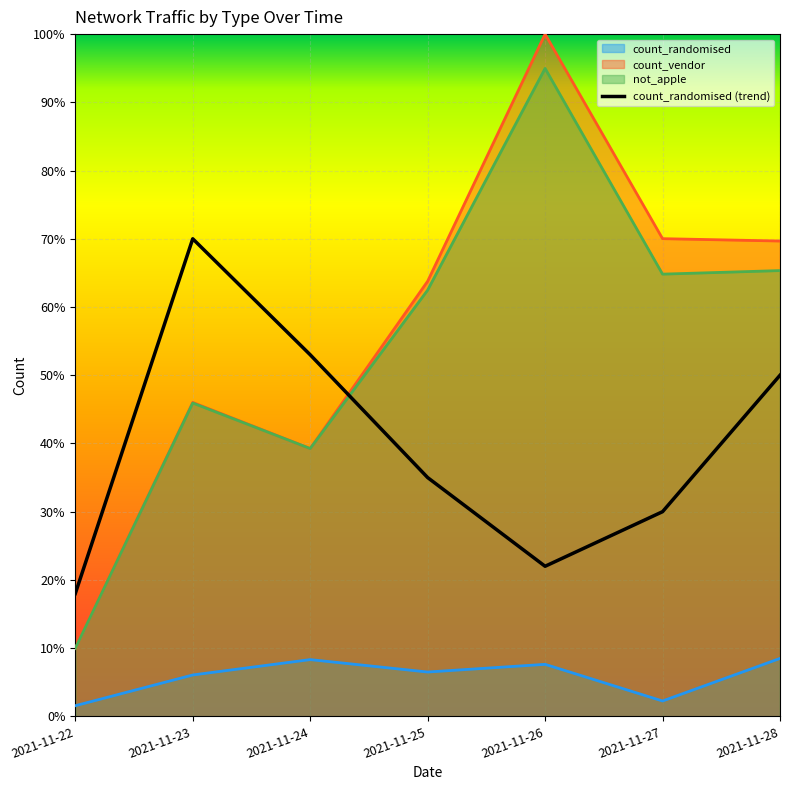

In count_randomised, how many points are lower than both neighbors (excluding endpoints)?

2